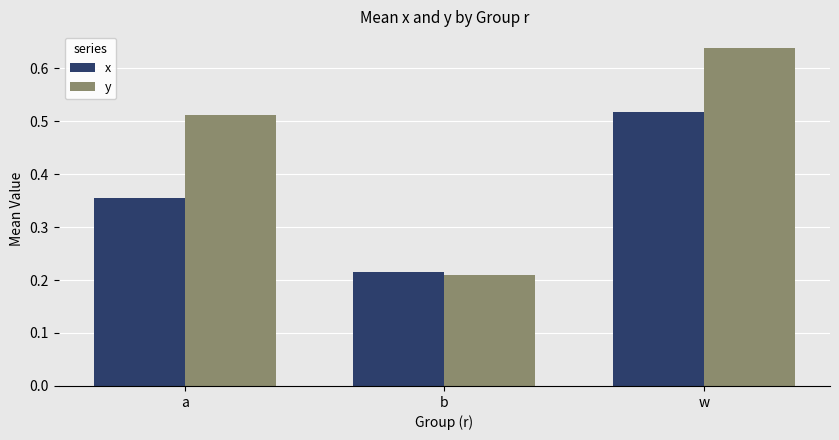

What are all the series names shown in the legend?

x, y